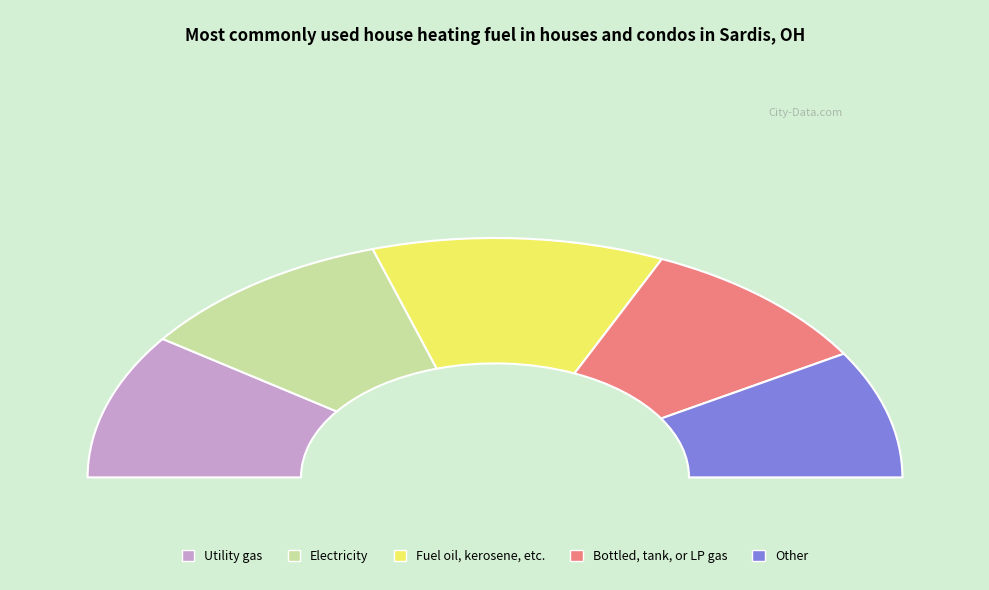

Do 0.1 and 0.0 together represent more than half of the pie?

No